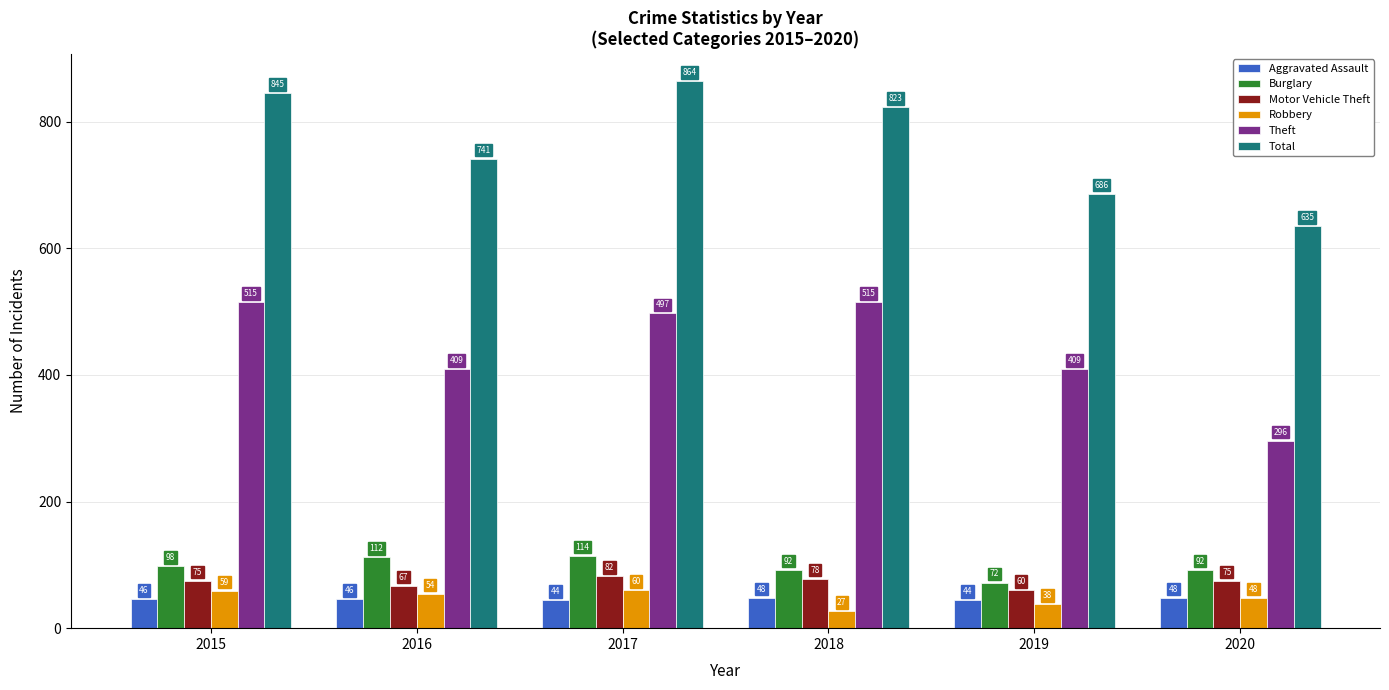

Where is Robbery nearest to the value 43?

2019